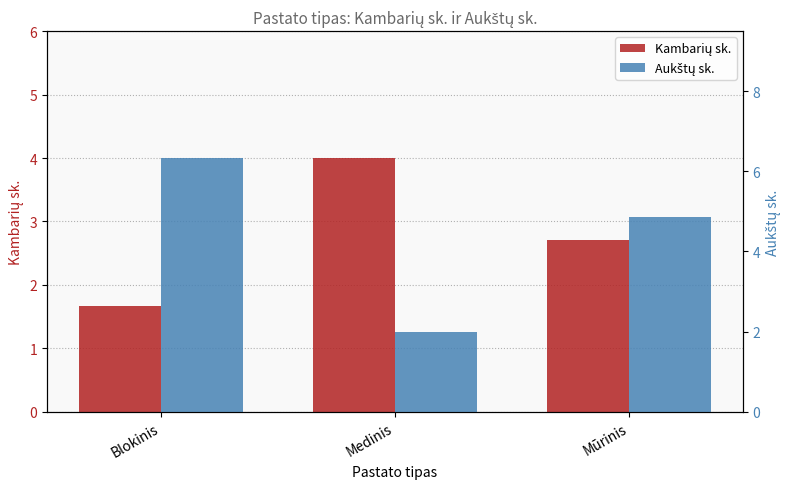

Which series has the largest total across all categories?

Aukštų sk.